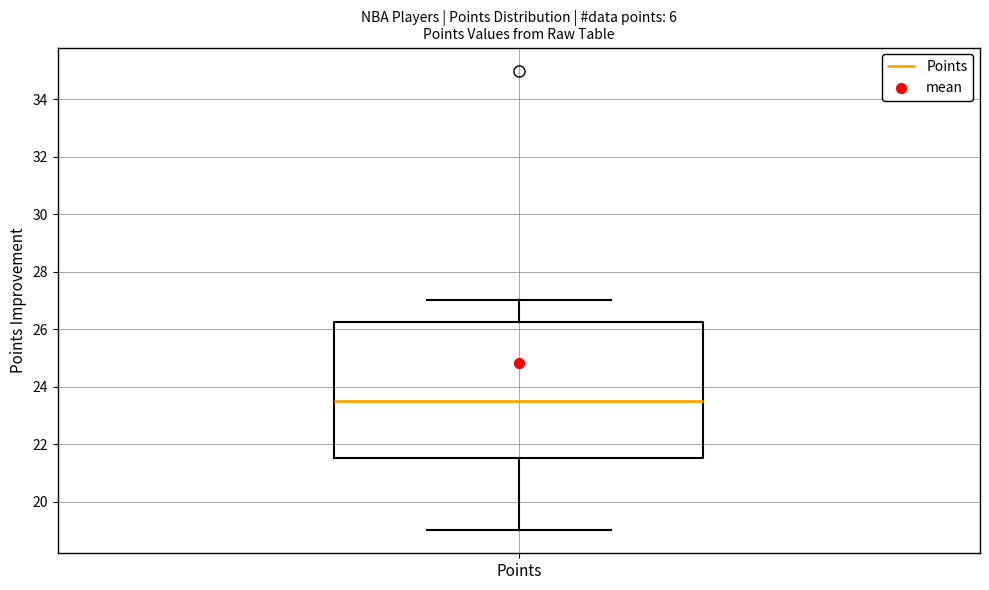

Where does the upper whisker of the box for Points end on the y-axis? The values are not printed on the chart, so give them approximately, as read against the axis.

27.0